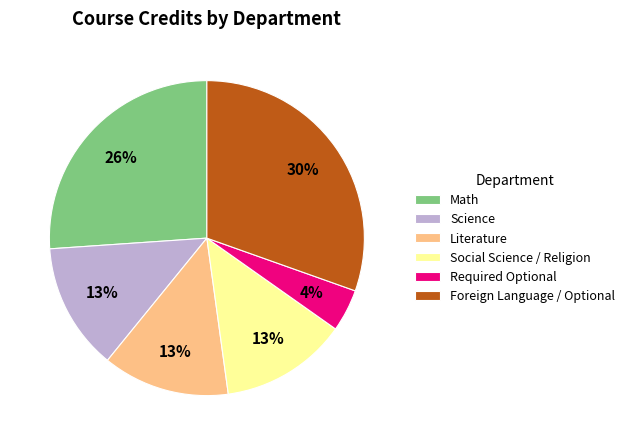

To the nearest percent, what percentage of the pie is Science?

13%